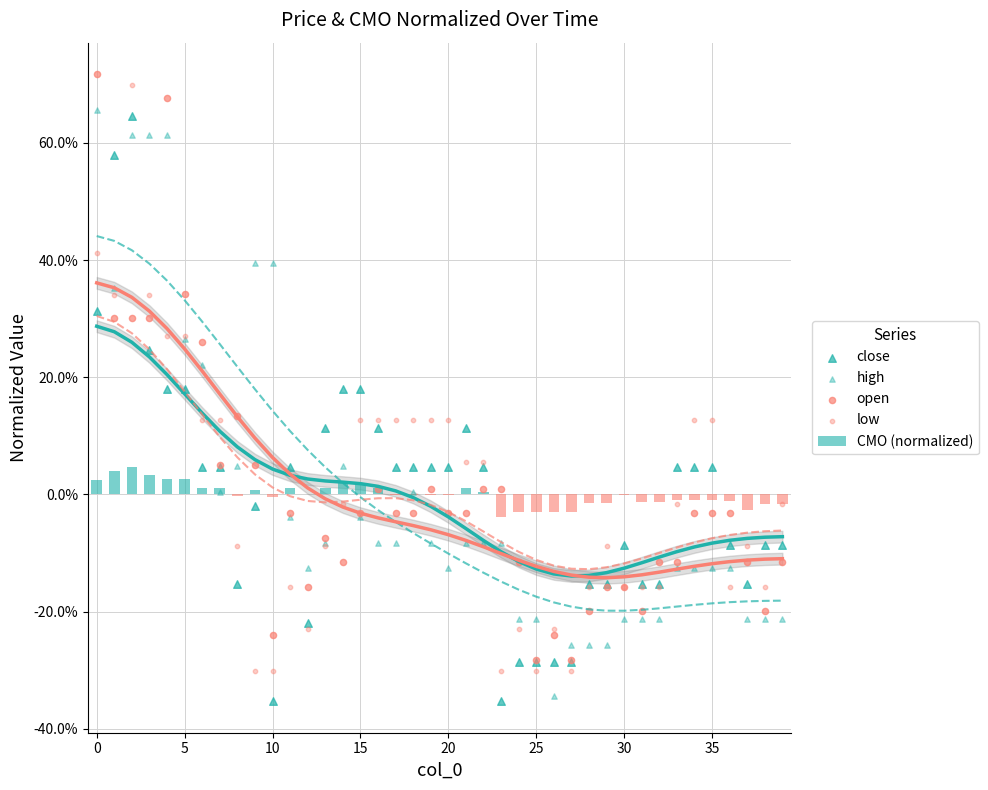

What are all the series names shown in the legend?

CMO (normalized), close, high, open, low